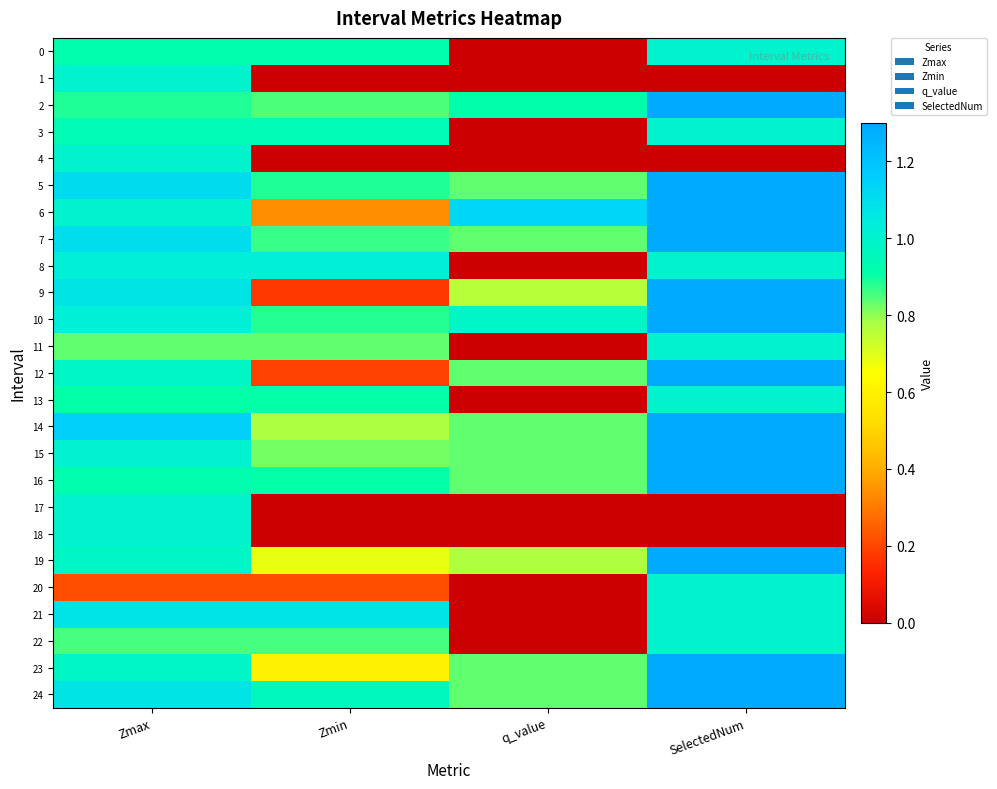

Which has a higher value, SelectedNum or q_value?

SelectedNum